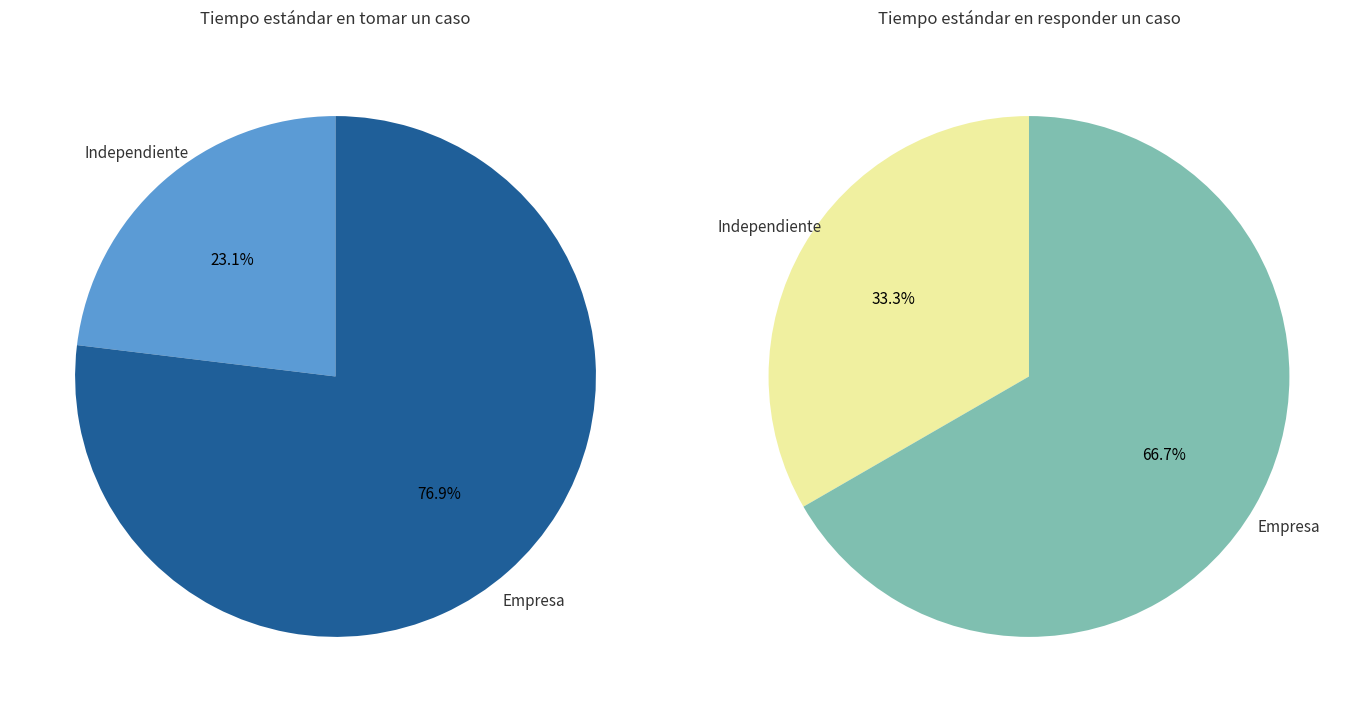

Which category has the smallest portion of the pie?

Independiente